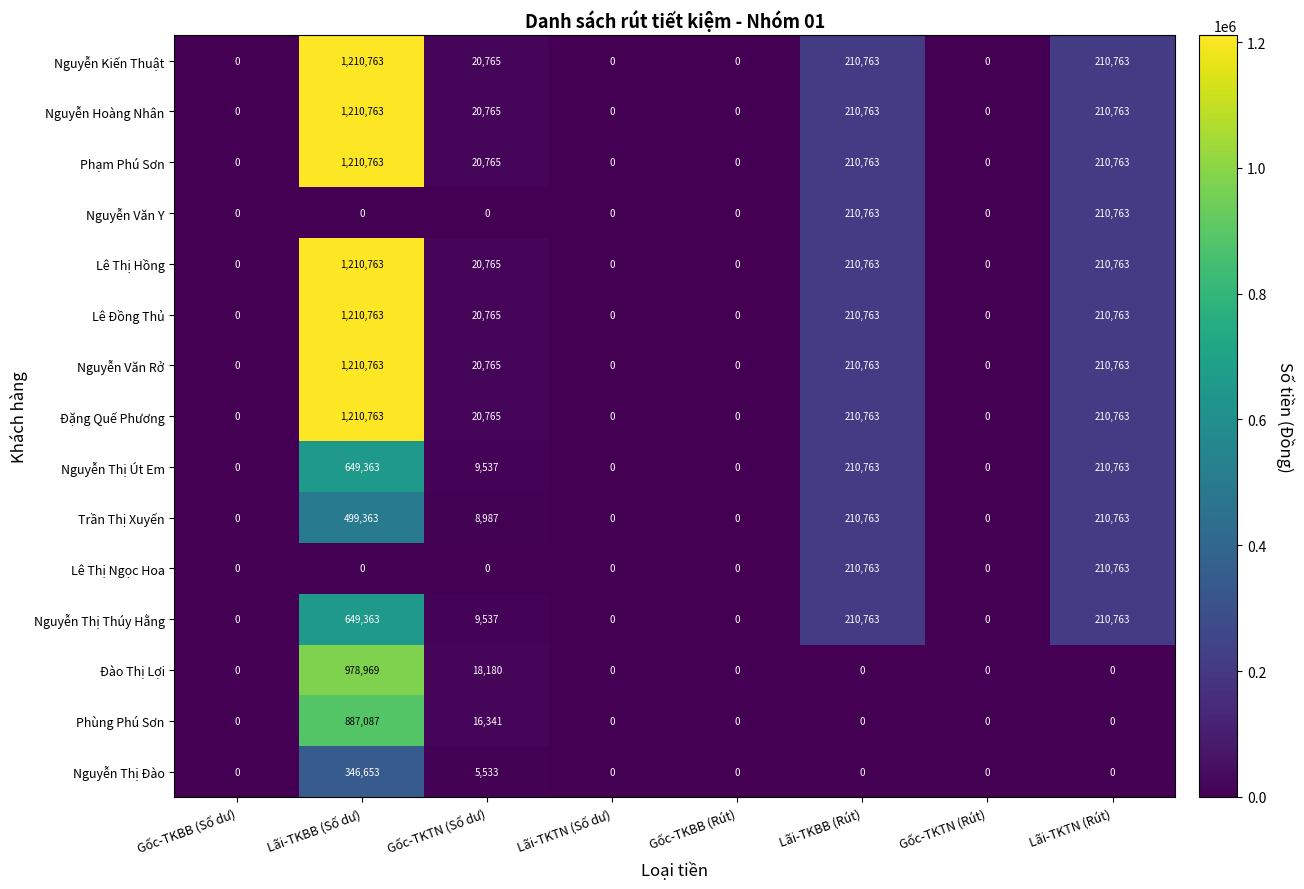

What is the difference between the maximum and second lowest values in the Lê Thị Hồng series?

1210763